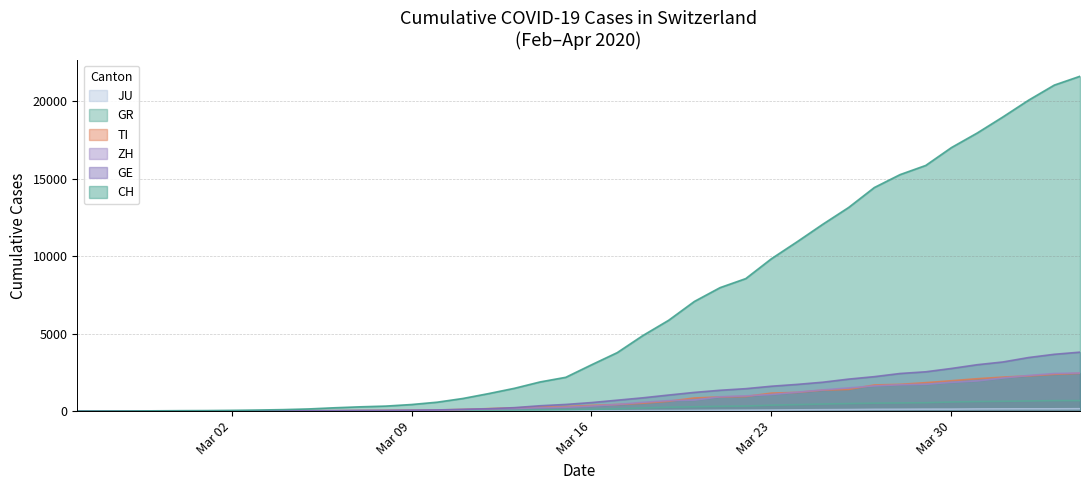

Which series has the widest spread of values?

CH